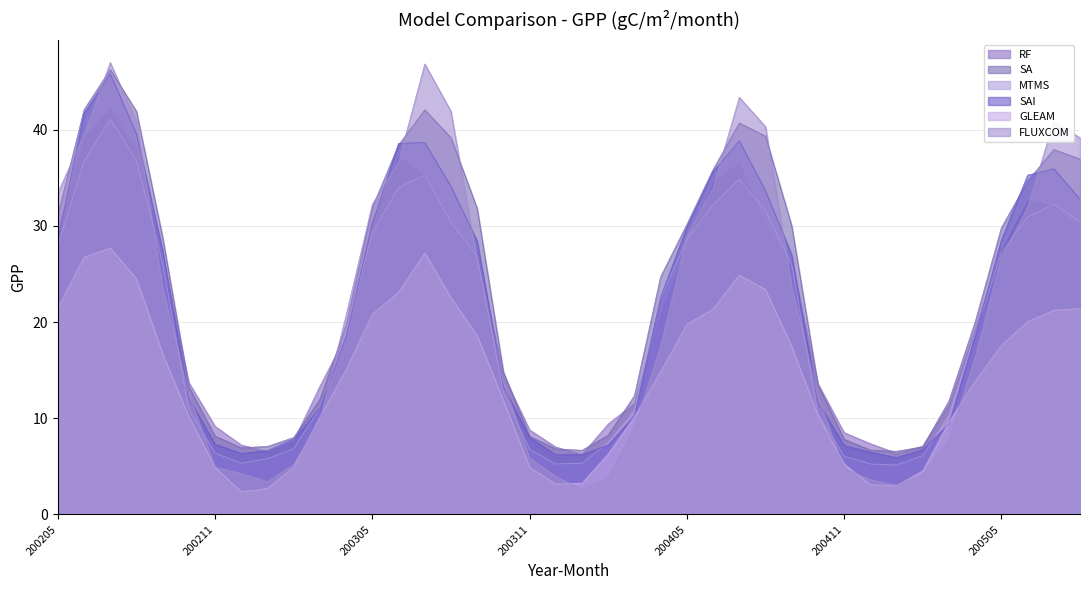

Reading left to right, extract all data points from this chart.

RF: 29.3	39.2	42.2	37.8	26.7	13.7	9.2	7.2	6.6	7.6	13.3	18.6	30.5	37.2	35.2	30.2	27.0	14.5	8.8	7.0	6.2	9.4	11.6	21.1	28.0	34.6	36.5	29.7	26.2	13.6	8.5	7.4	6.4	7.1	11.5	19.3	27.6	32.7	32.0	29.5
SA: 31.1	42.1	46.2	41.9	28.8	13.3	8.1	6.9	7.1	8.0	12.0	19.7	31.9	38.4	42.1	39.1	31.8	14.8	8.1	6.8	6.7	8.2	12.4	24.7	30.1	35.8	40.7	39.3	30.0	13.5	7.8	6.7	6.6	7.0	11.8	20.0	29.8	34.6	37.9	36.9
MTMS: 27.9	36.7	41.1	36.8	26.1	10.9	6.4	5.3	5.8	6.8	11.1	18.8	29.3	34.0	35.3	30.4	26.8	12.7	6.8	5.2	5.3	7.5	10.8	22.5	28.5	32.2	34.8	31.6	25.9	10.4	6.1	5.2	5.1	6.1	10.4	18.8	27.2	30.9	32.2	30.4
SAI: 28.5	41.7	45.8	39.6	27.4	12.1	7.3	6.3	6.6	7.8	11.1	18.5	30.2	38.6	38.7	34.1	28.4	13.3	8.0	6.2	6.2	7.2	10.3	22.6	29.9	35.6	38.8	33.6	27.0	11.6	7.2	6.5	5.9	6.8	9.4	18.6	28.5	35.3	35.9	32.8
GLEAM: 21.5	26.7	27.7	24.5	16.7	10.2	4.9	2.4	2.7	4.9	10.1	15.1	20.8	23.1	27.2	22.5	18.6	11.9	4.9	3.2	3.3	6.3	10.2	14.8	19.8	21.4	24.9	23.4	17.5	10.3	5.2	3.1	3.0	4.5	9.6	13.8	17.6	20.0	21.2	21.4
FLUXCOM: 33.4	39.4	47.0	40.8	23.5	12.5	4.9	4.3	3.4	5.2	9.8	20.7	32.2	36.6	46.8	41.9	26.3	13.7	5.8	4.0	2.6	3.8	9.0	17.5	28.9	33.9	43.3	40.3	23.7	12.2	4.8	3.6	3.0	4.2	7.8	16.4	26.7	31.9	40.9	39.1